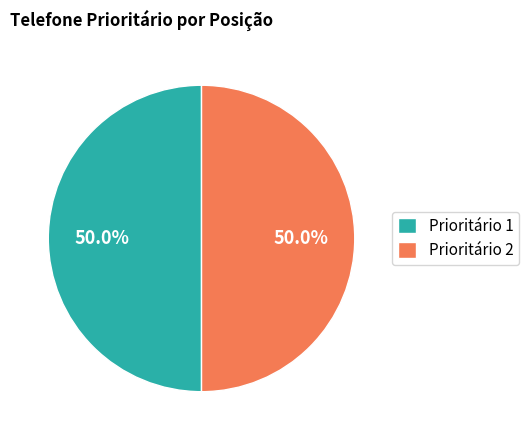

What is the ratio of the value at Prioritário 1 to the value at Prioritário 2?

1.0